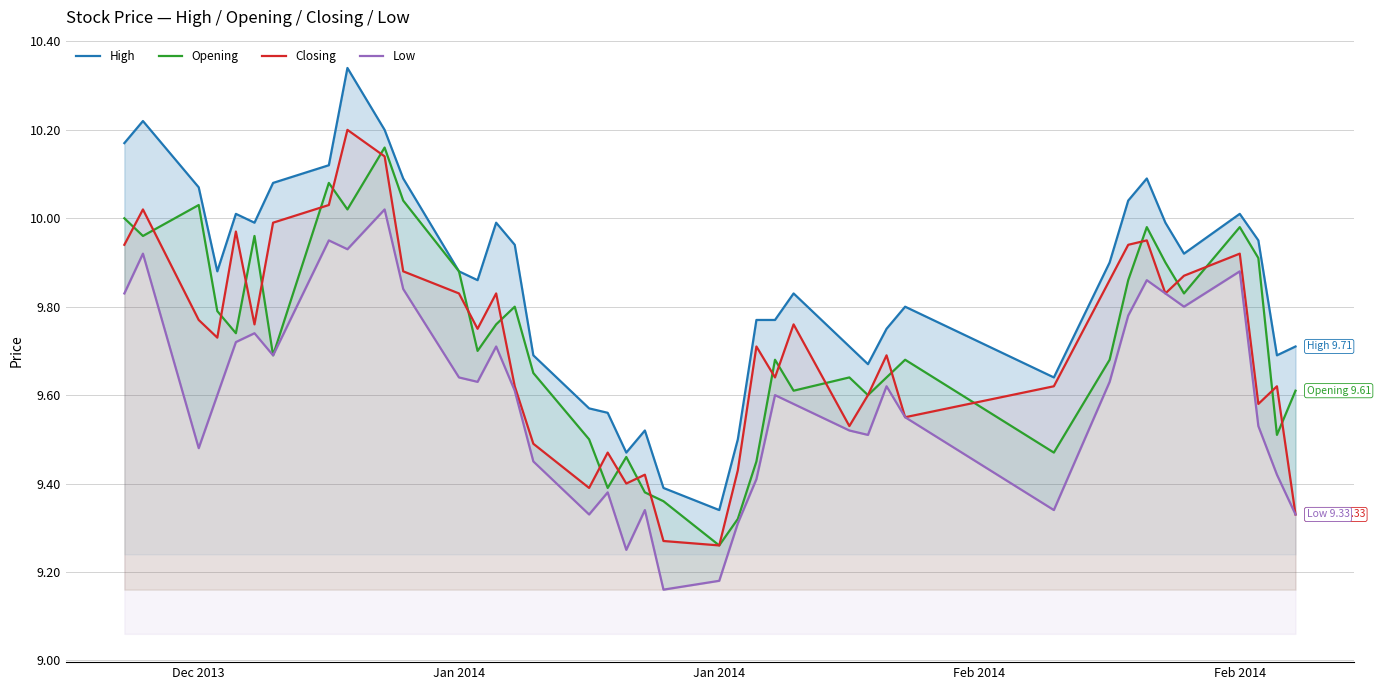

List the series in order of their peak value, lowest first.

Low, Opening, Closing, High